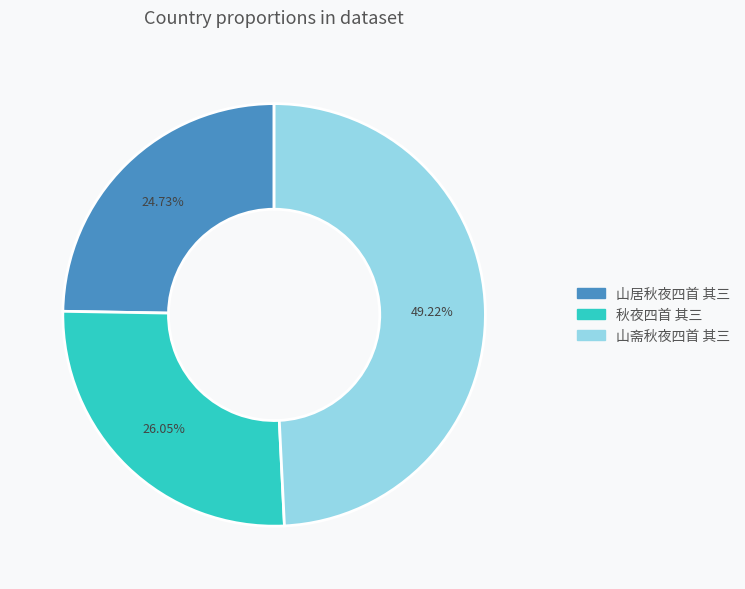

Is there any slice that represents more than half of the pie?

No